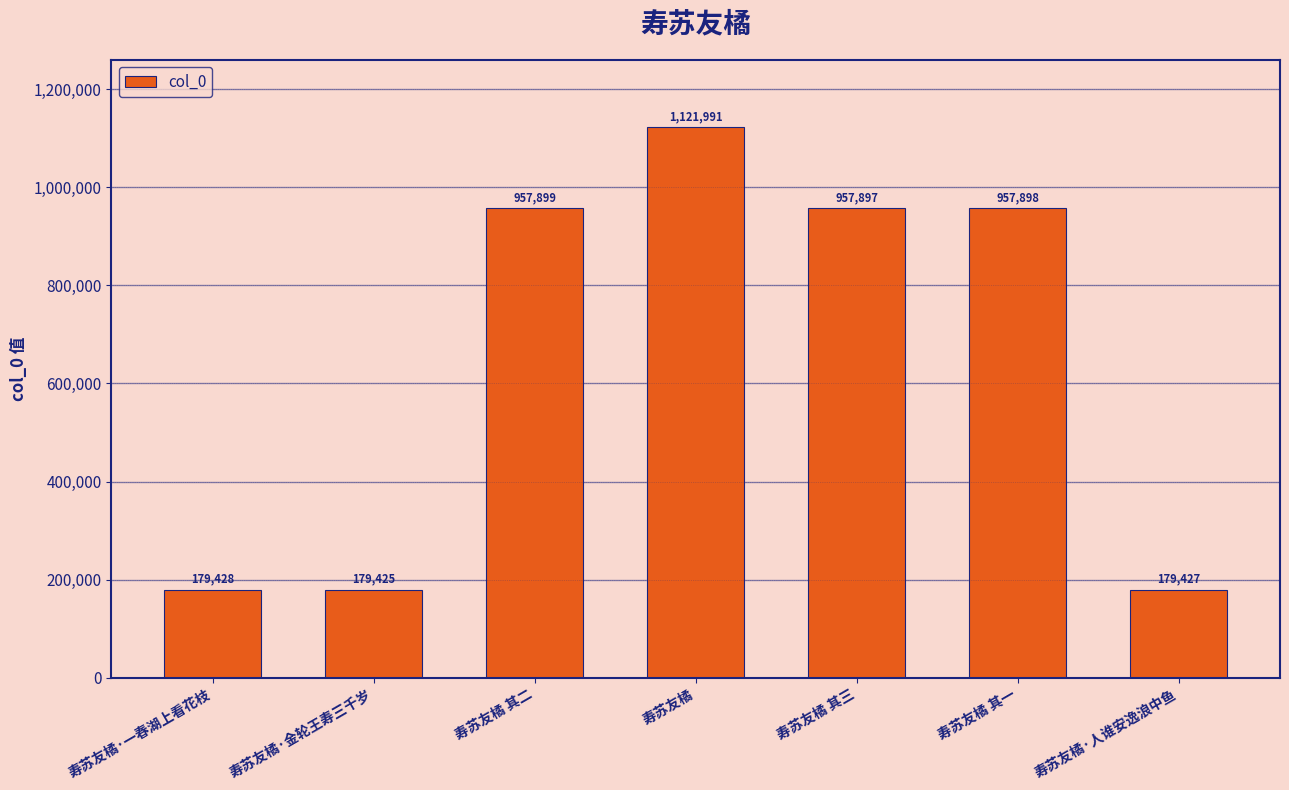

True or false: the data shows 1639440 at 寿苏友橘 其三.

False